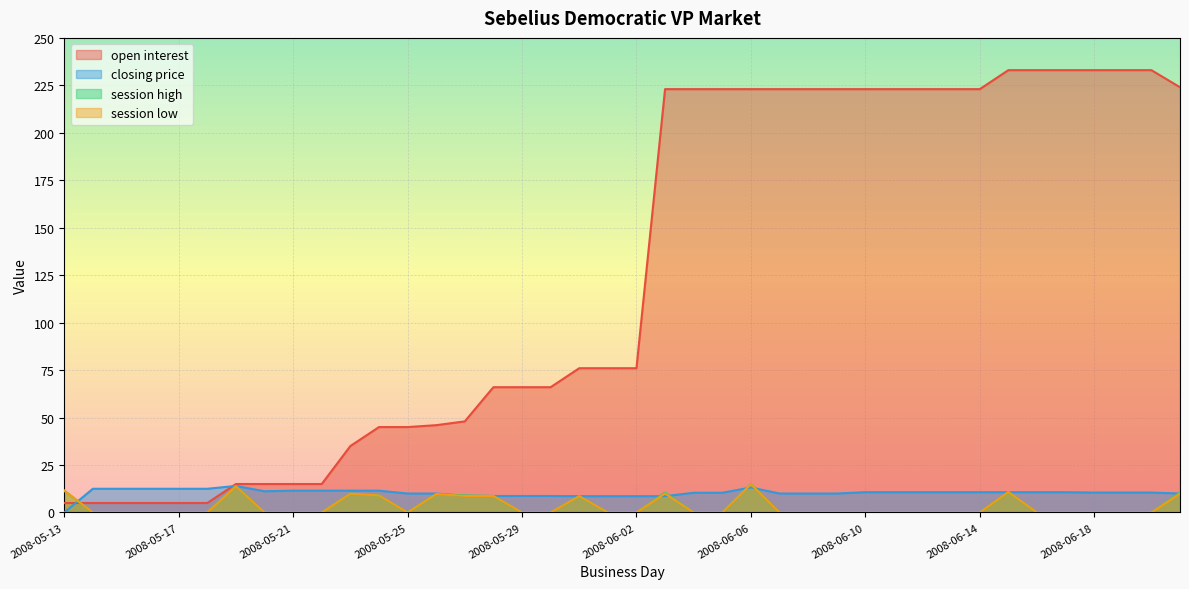

List the labels in order of open interest value, largest first.

2008-06-15, 2008-06-16, 2008-06-17, 2008-06-18, 2008-06-19, 2008-06-20, 2008-06-21, 2008-06-03, 2008-06-04, 2008-06-05, 2008-06-06, 2008-06-07, 2008-06-08, 2008-06-09, 2008-06-10, 2008-06-11, 2008-06-12, 2008-06-13, 2008-06-14, 2008-05-31, 2008-06-01, 2008-06-02, 2008-05-28, 2008-05-29, 2008-05-30, 2008-05-27, 2008-05-26, 2008-05-24, 2008-05-25, 2008-05-23, 2008-05-19, 2008-05-20, 2008-05-21, 2008-05-22, 2008-05-13, 2008-05-14, 2008-05-15, 2008-05-16, 2008-05-17, 2008-05-18